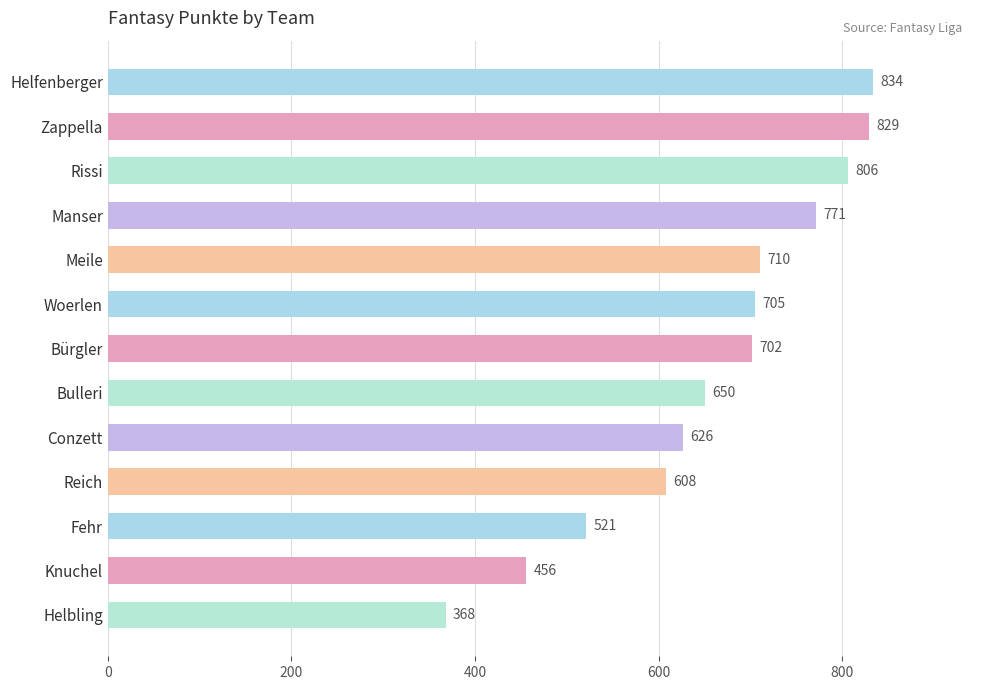

List the labels in order of value, largest first.

Helfenberger, Zappella, Rissi, Manser, Meile, Woerlen, Bürgler, Bulleri, Conzett, Reich, Fehr, Knuchel, Helbling